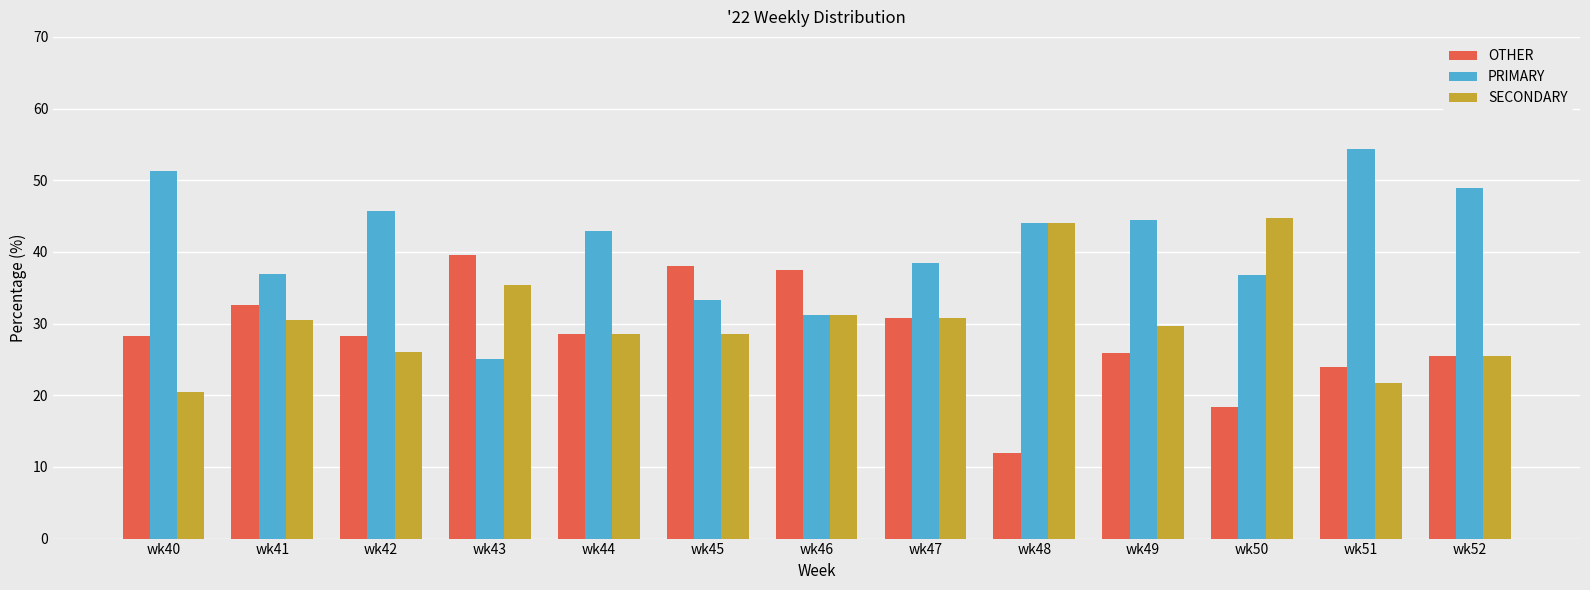

What is the difference between the maximum and minimum values in the OTHER series?

27.6